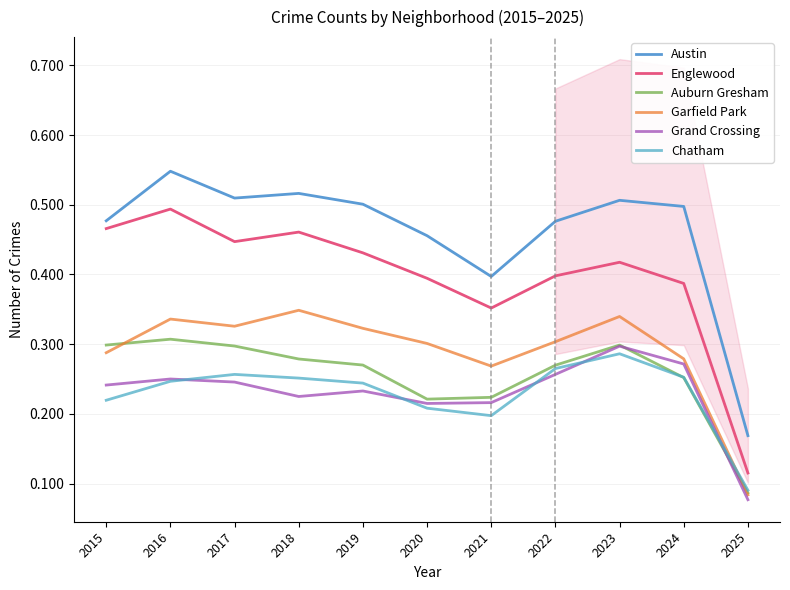

What is the difference between the maximum and minimum values in the Garfield Park series?

0.3